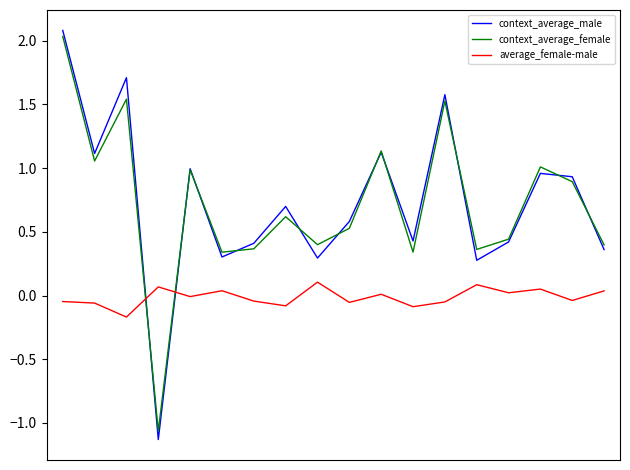

How many times do context_average_male and average_female-male cross each other?

2